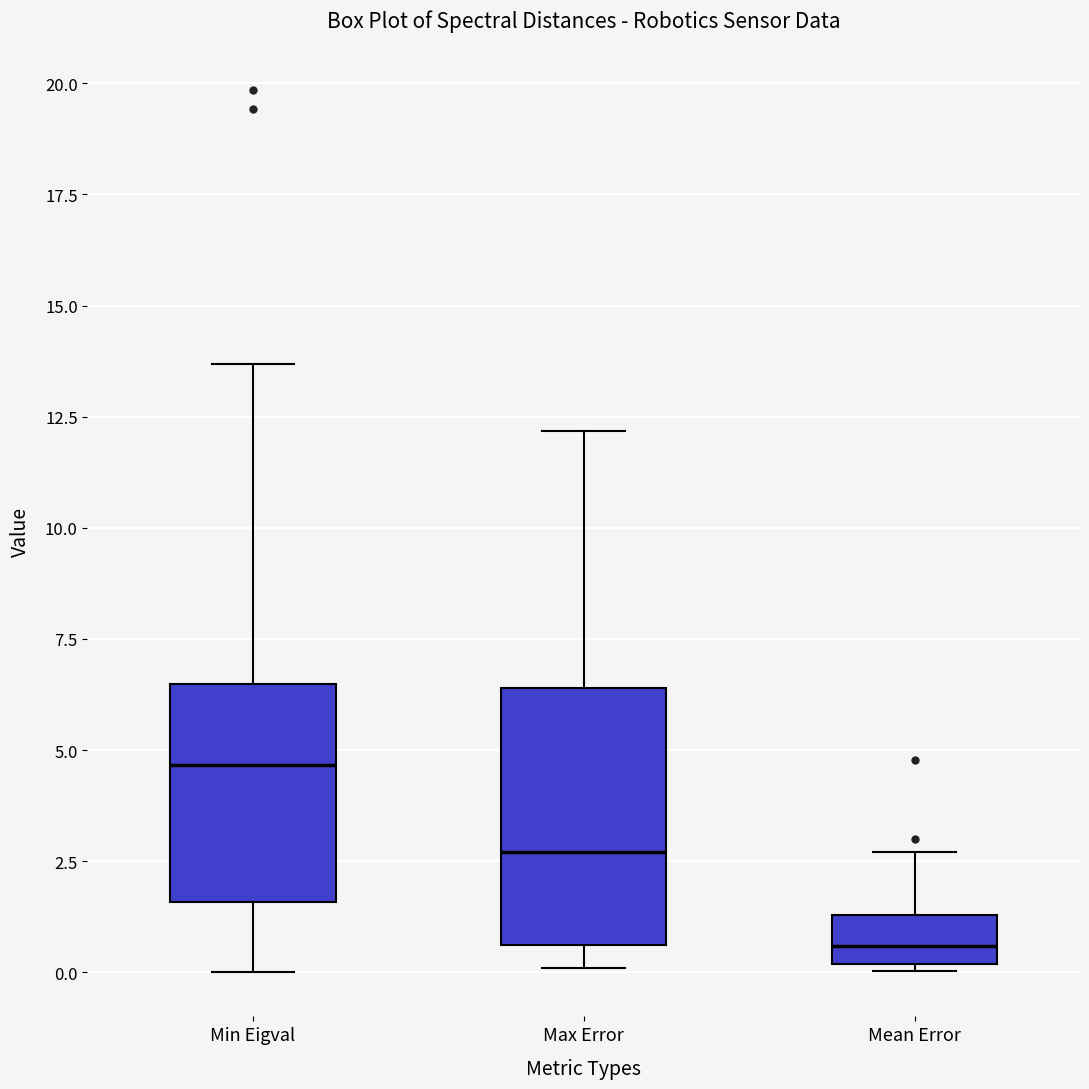

Where is the lower edge of the box for Min Eigval on the y-axis? The values are not printed on the chart, so give them approximately, as read against the axis.

1.5